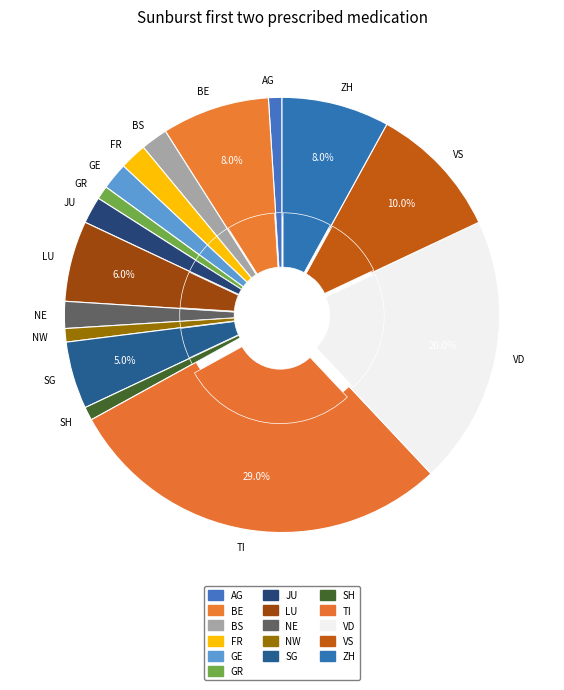

Combined, do LU and JU account for over 50%?

No